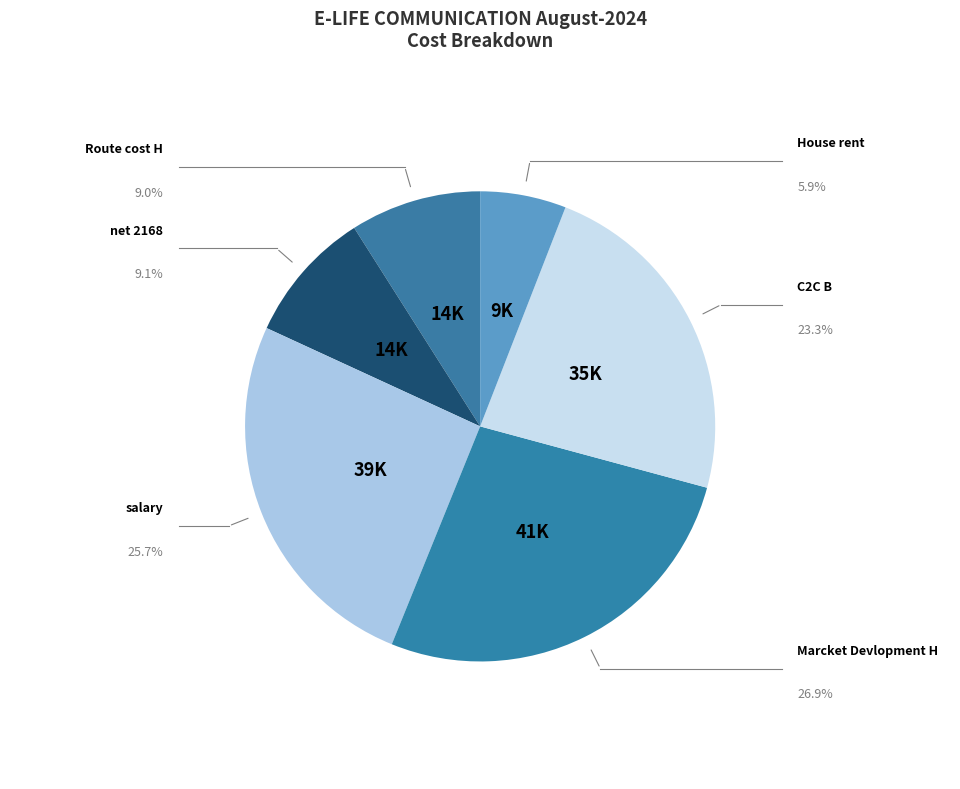

To the nearest percent, what portion does net 2168 represent?

9%